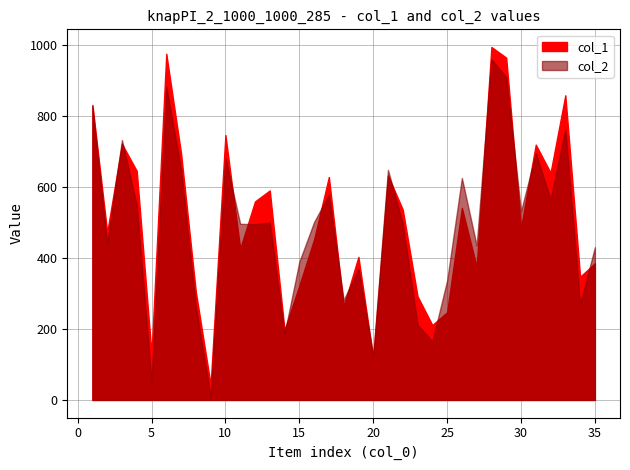

Rank the categories by col_1 value from highest to lowest.

28, 6, 29, 33, 1, 10, 3, 31, 7, 4, 32, 21, 17, 13, 12, 26, 22, 30, 2, 16, 11, 19, 35, 27, 34, 15, 8, 23, 18, 25, 24, 14, 5, 20, 9